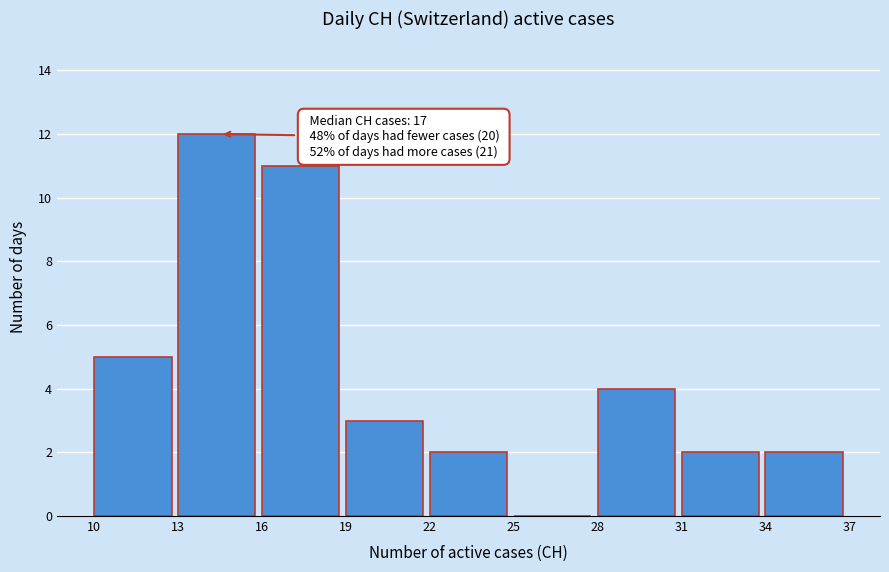

Over which range of the x-axis is the bar tallest?

13 to 16